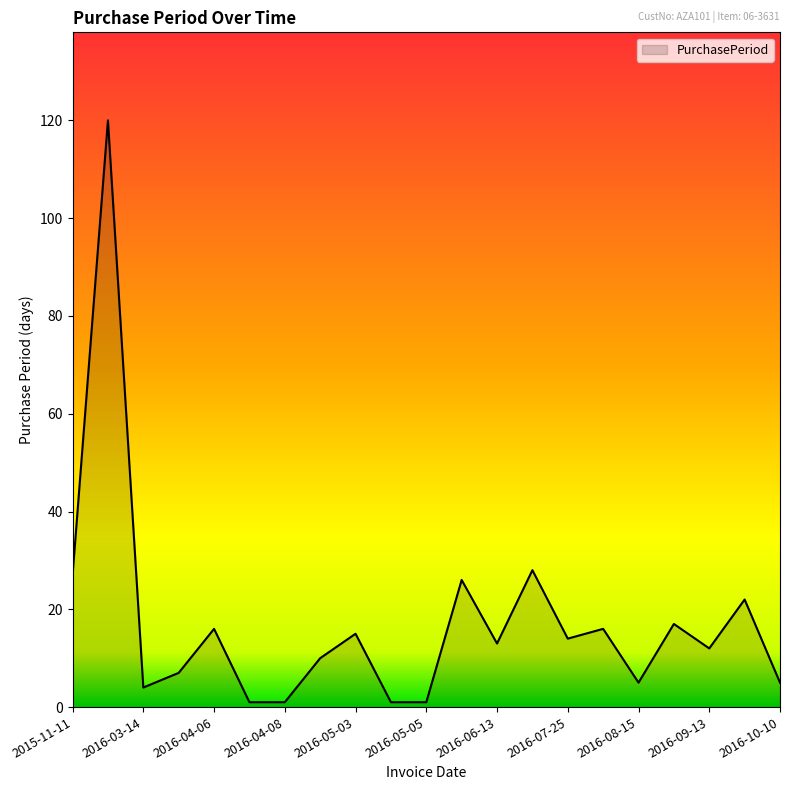

How many lines are shown in the chart?

1